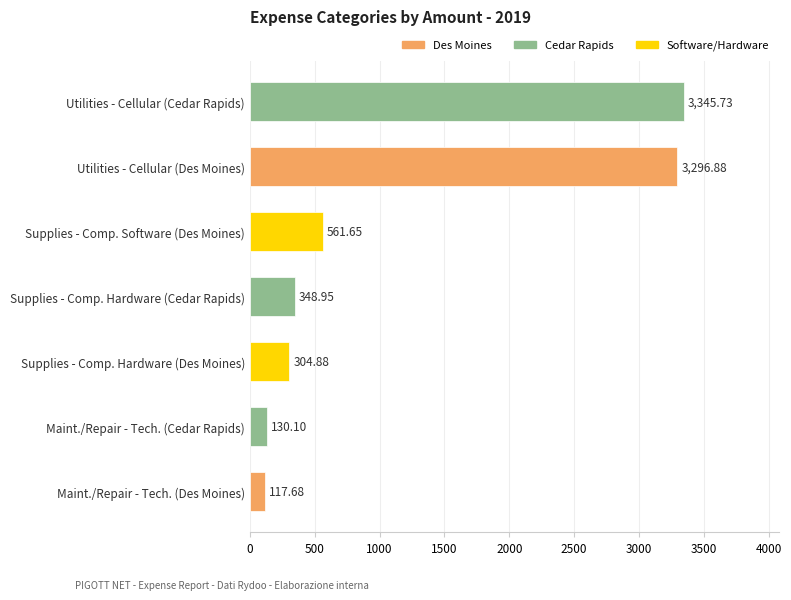

At which category does the chart reach its minimum across all series?

Maint./Repair - Tech. (Des Moines)